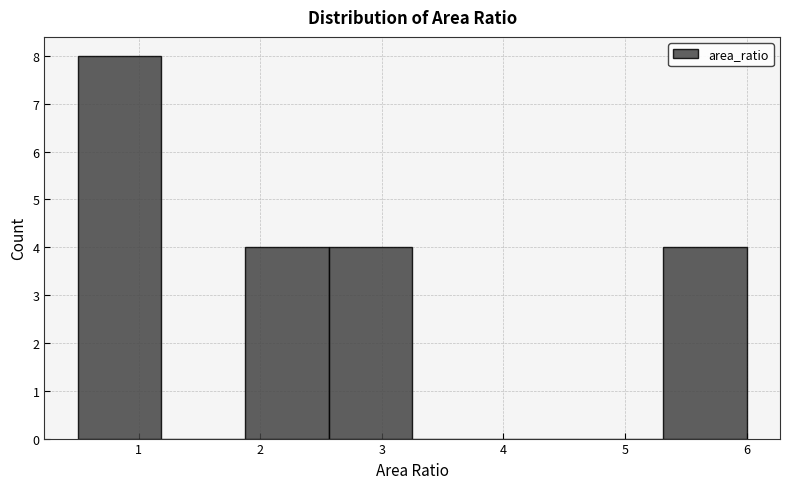

What is the height of the bar covering 1.9 to 2.6 on the x-axis? Neither the bar edges nor the heights are printed on the chart, so give them approximately, as read against the axes.

4